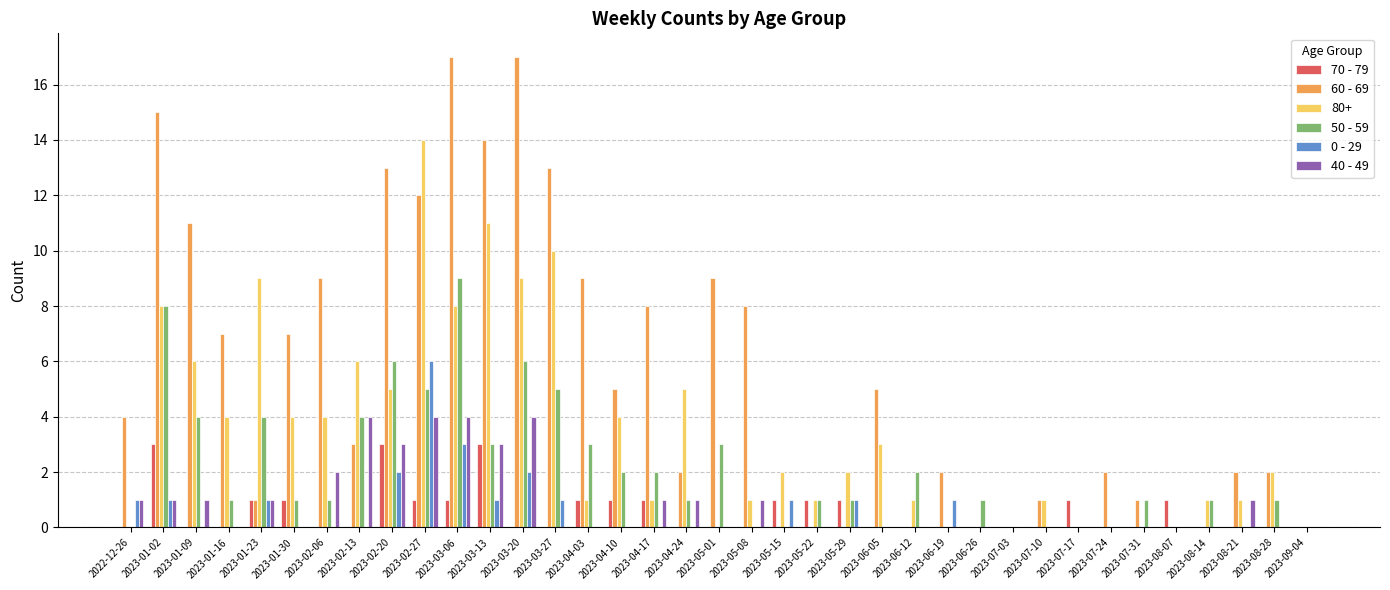

True or false: 0 - 29 has a value of 0 at 2023-01-30.

True